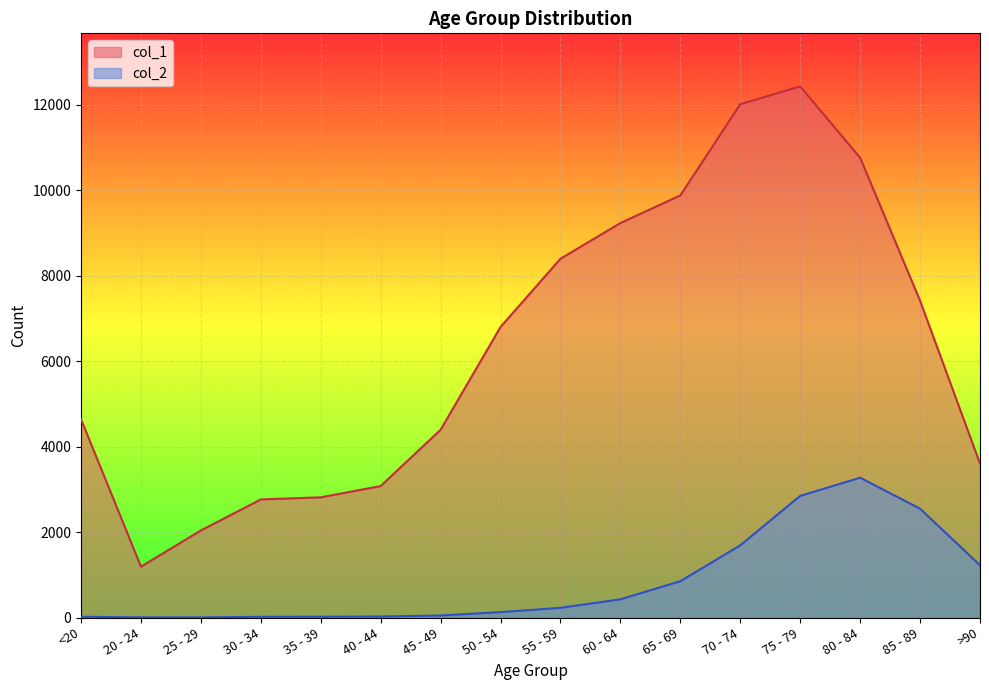

Count the number of data series in this chart.

2